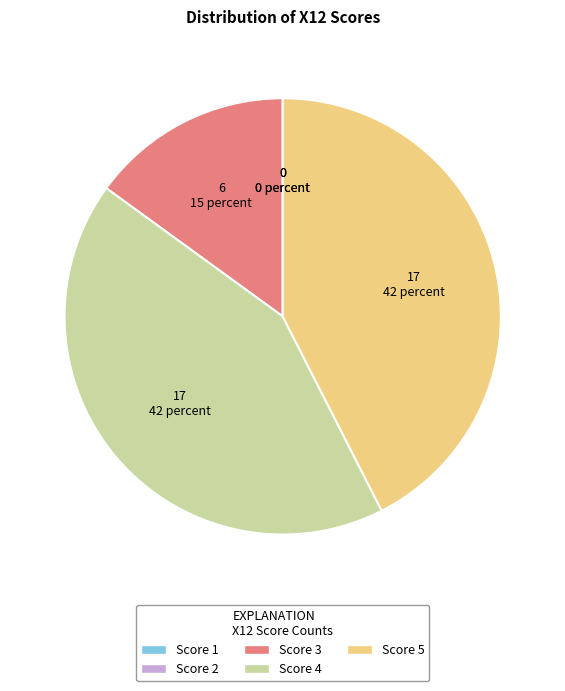

Is there a majority slice in this chart?

No